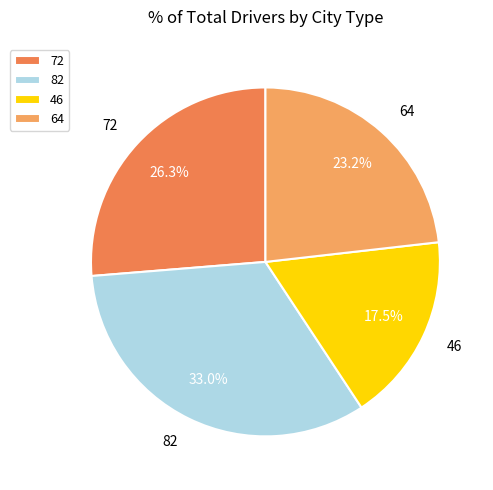

Which has a higher value, 82 or 64?

82